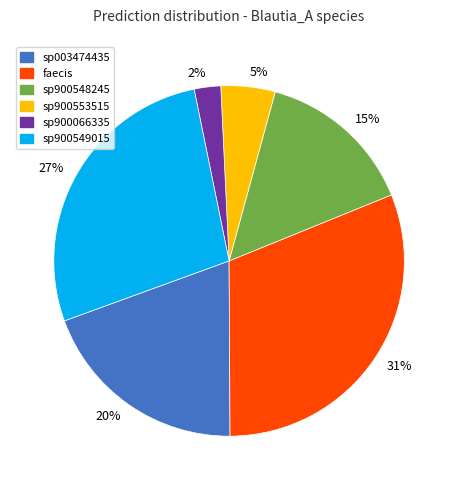

Do 15% and 31% together represent more than half of the pie?

No